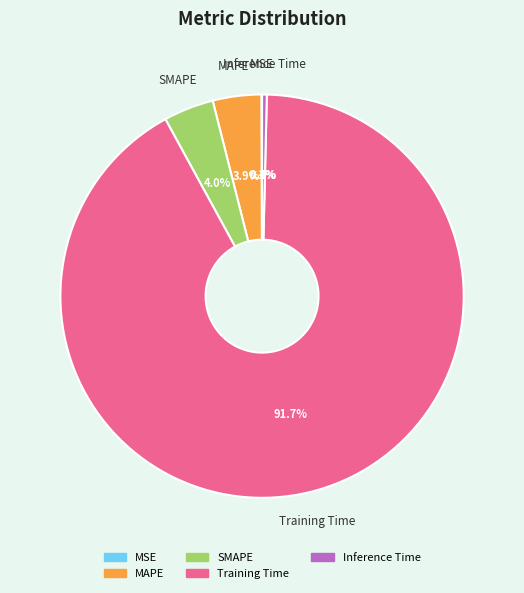

Does Training Time account for over 50% of the chart?

Yes